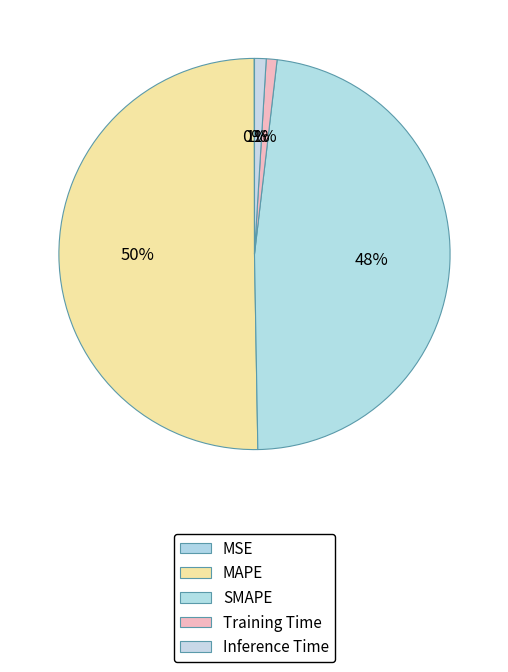

How many segments does this pie chart have?

5